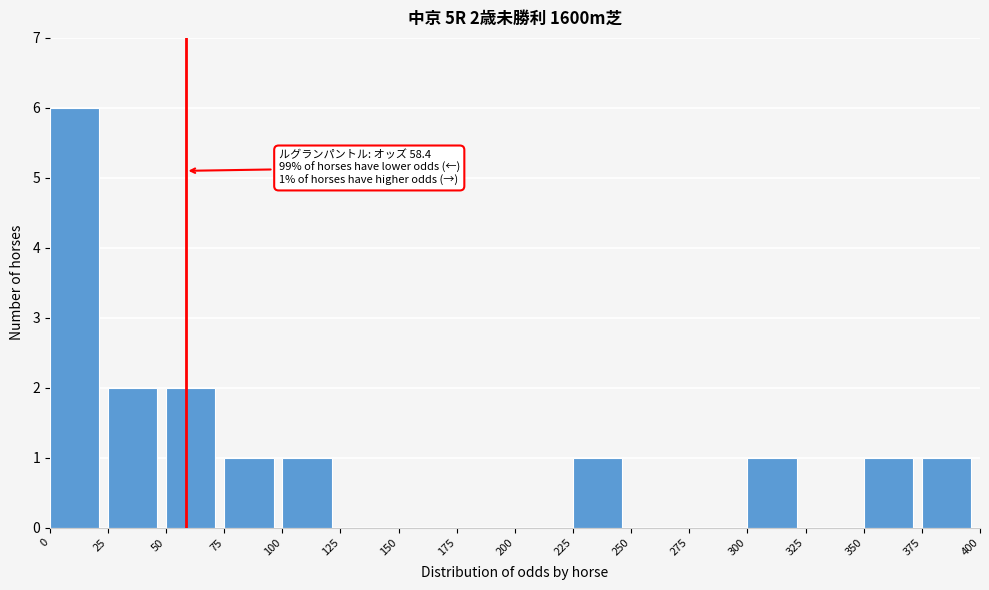

Over which range of the x-axis is the bar tallest?

0 to 25